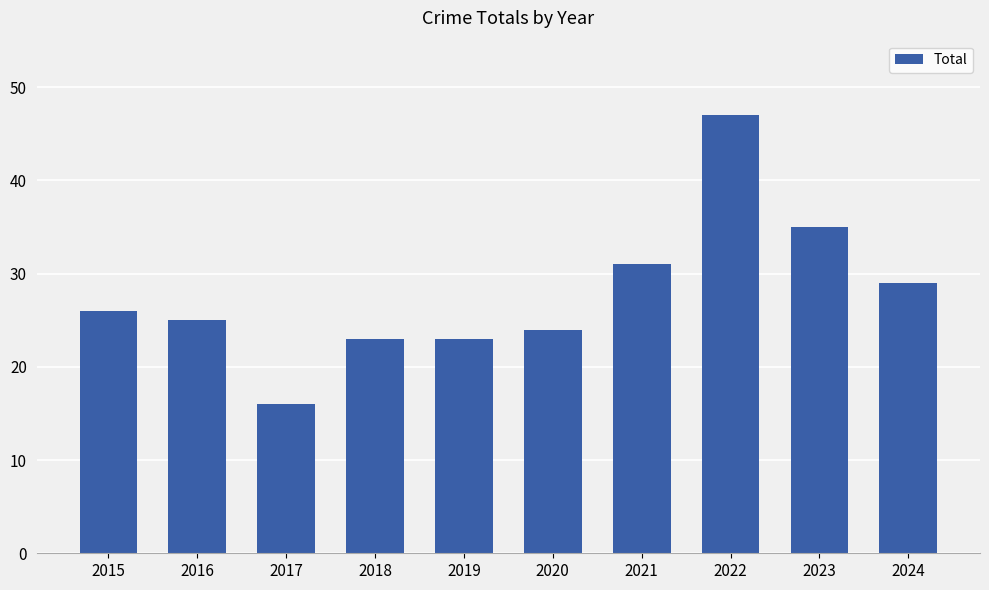

How many values are below 26?

5